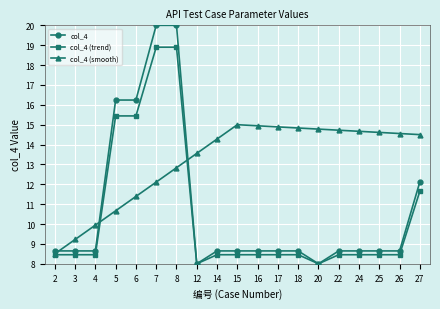

Which series has the widest spread of values?

col_4